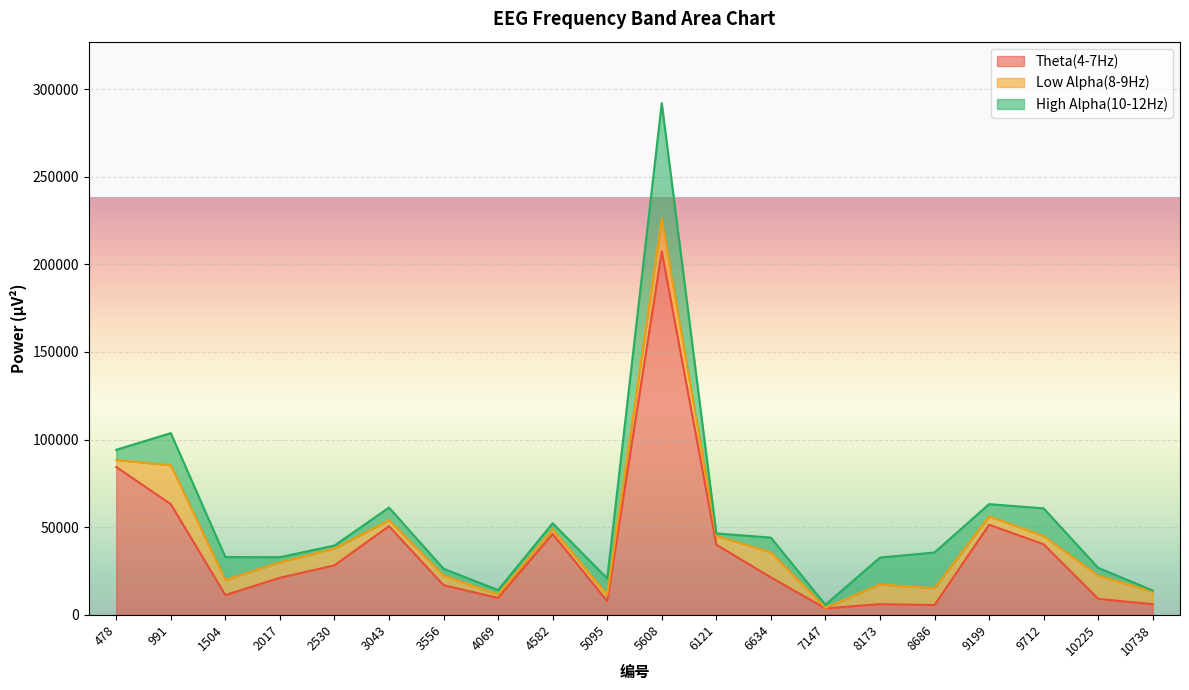

Where is the first local minimum for High Alpha(10-12Hz)?

2530